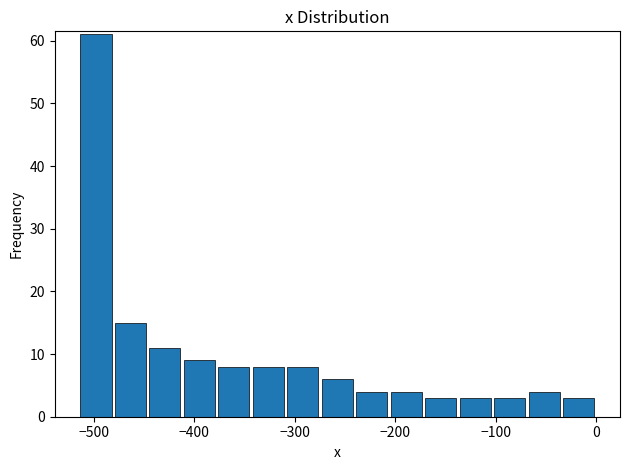

Around what value on the x-axis is the tallest bar? Give the approximate position of its centre, as read against the axis.

-500